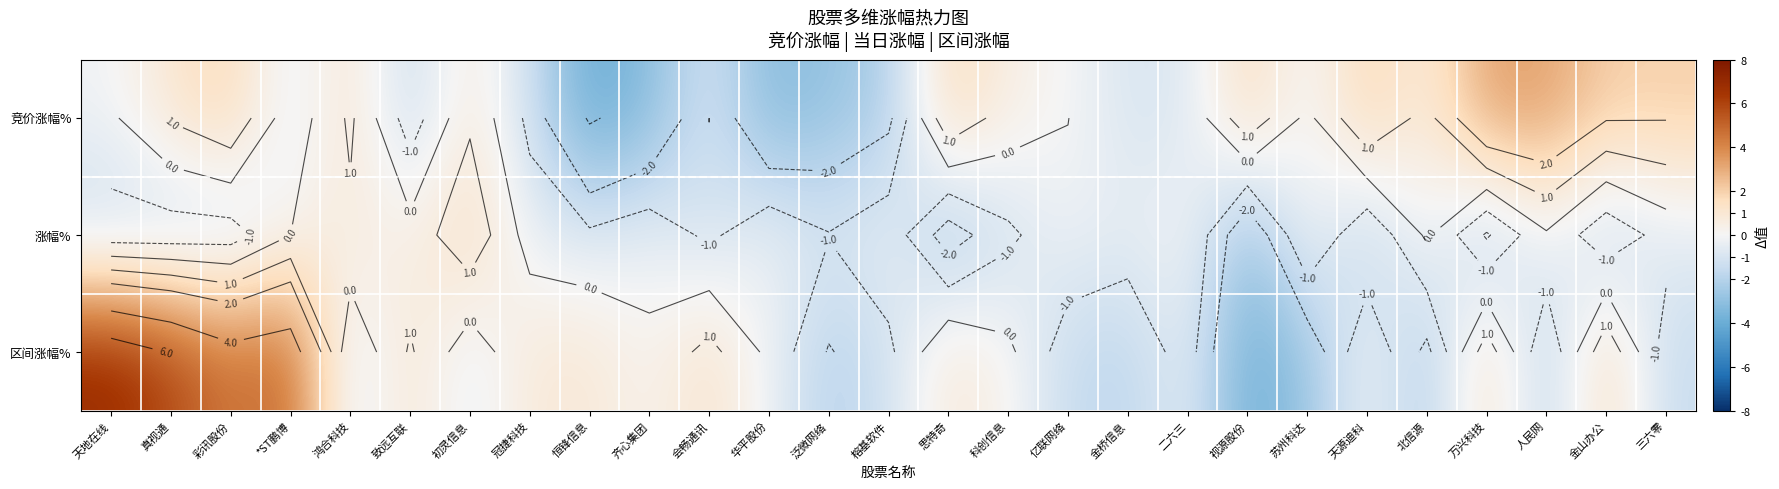

At which category is the sum across all series the highest?

真视通